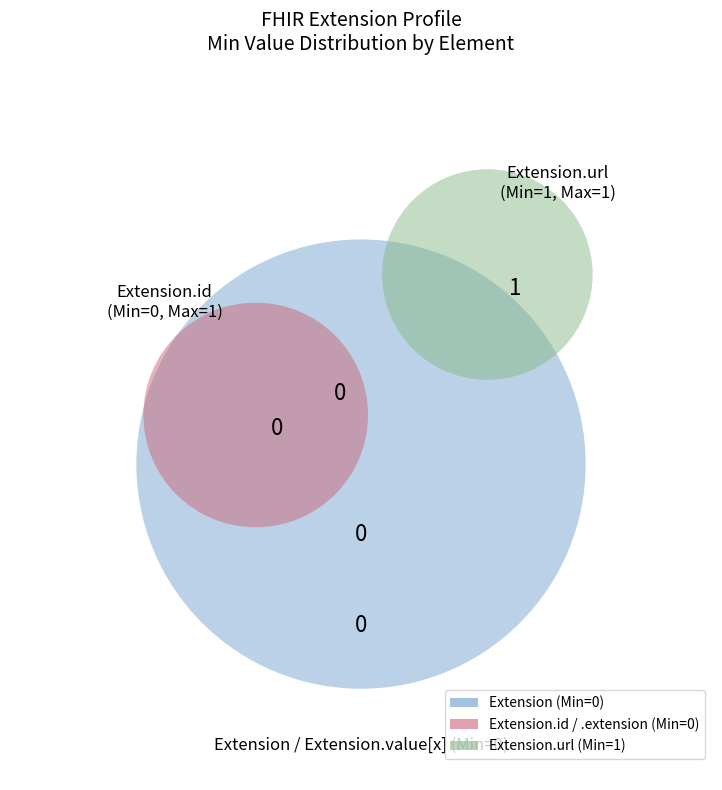

Rank the categories by value from highest to lowest.

Extension.url, Extension, Extension.id, Extension.extension, Extension.value[x]